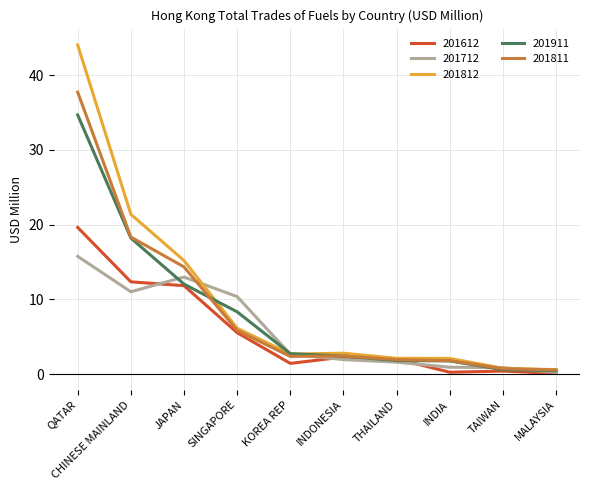

What is the sum of the 201911 values at SINGAPORE and CHINESE MAINLAND?

26.5